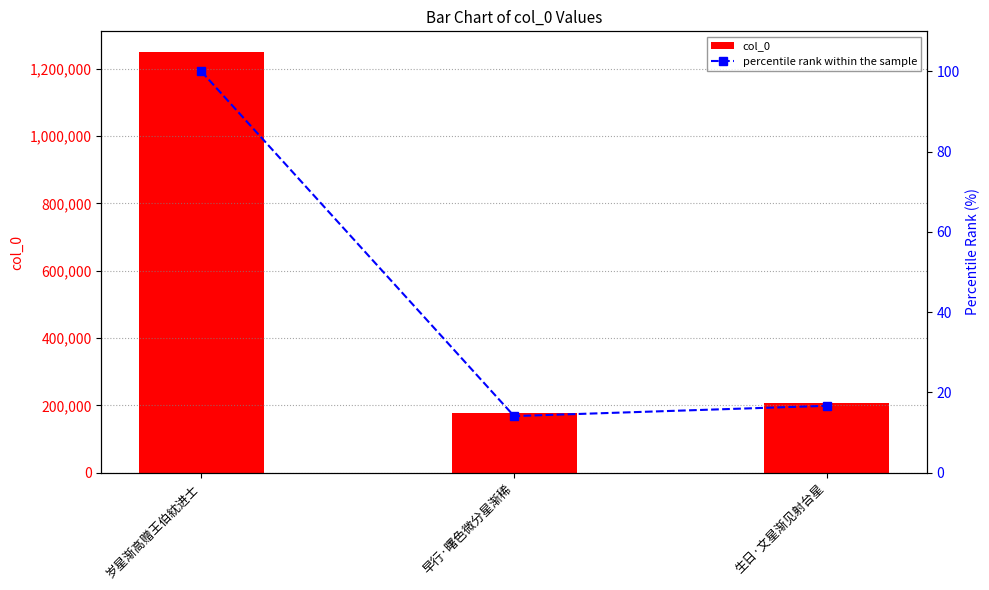

Reading left to right, list all the values displayed in this chart.

col_0: 1249039.0	176227.0	208233.0
percentile rank within the sample: 100.0	14.1	16.7